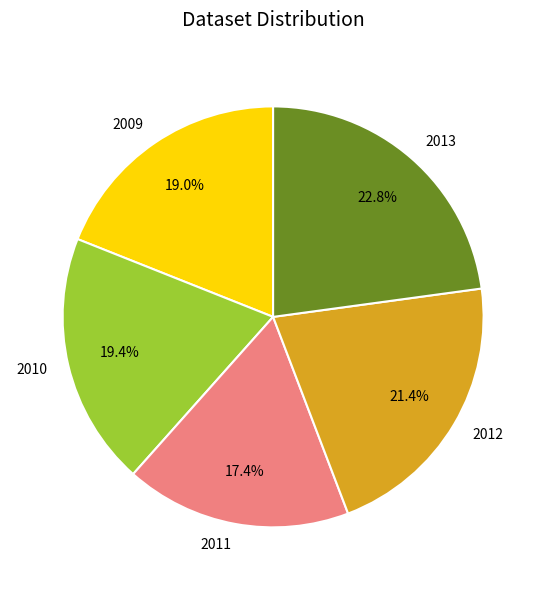

True or false: 2010 accounts for 19% of the total.

True